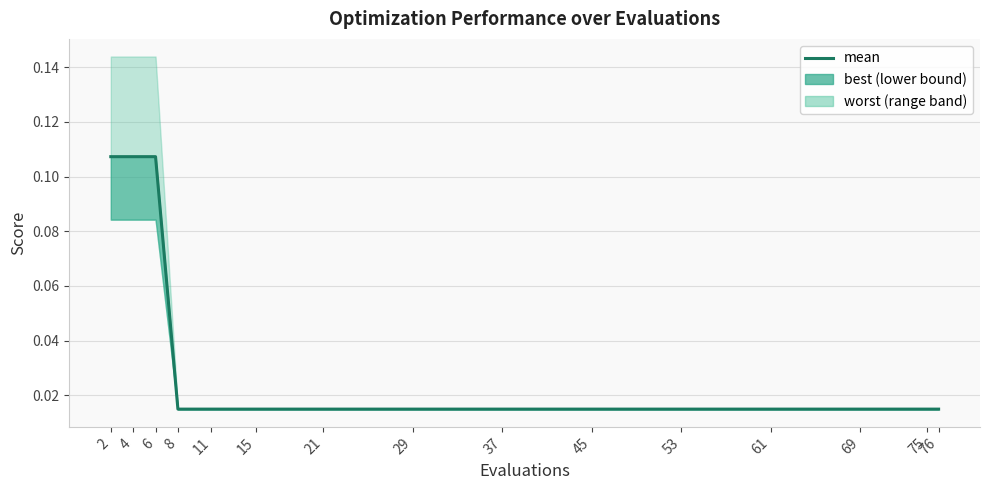

What is the sum of all values?

0.5